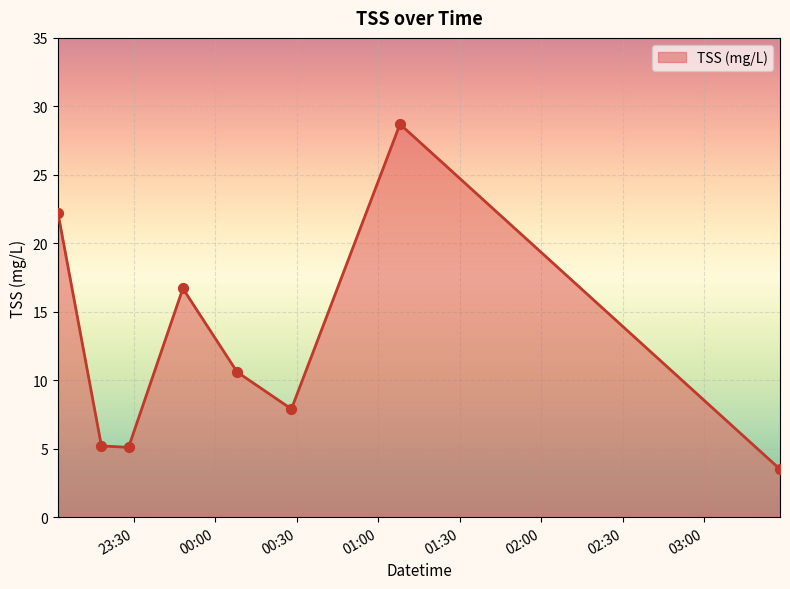

What is the sum of all values?

99.9